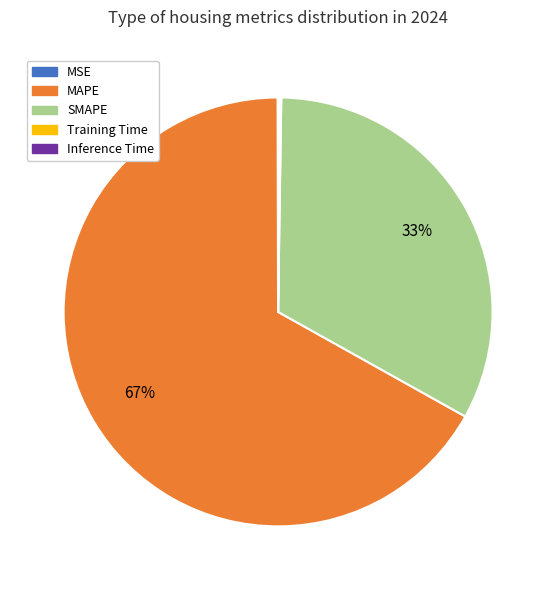

Is it true that SMAPE is 33% of the pie?

True